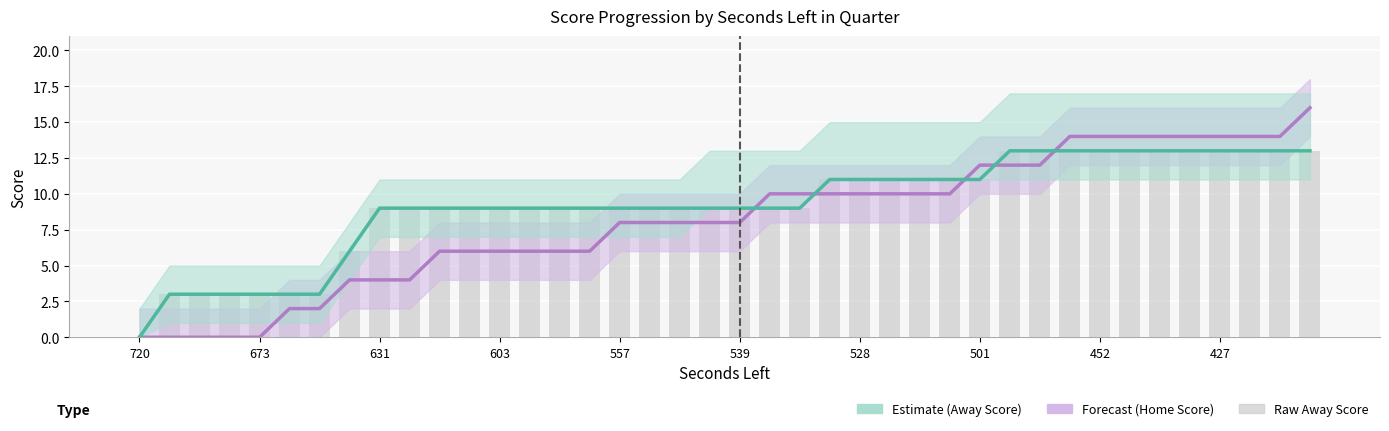

Count the number of categories in the chart.

40